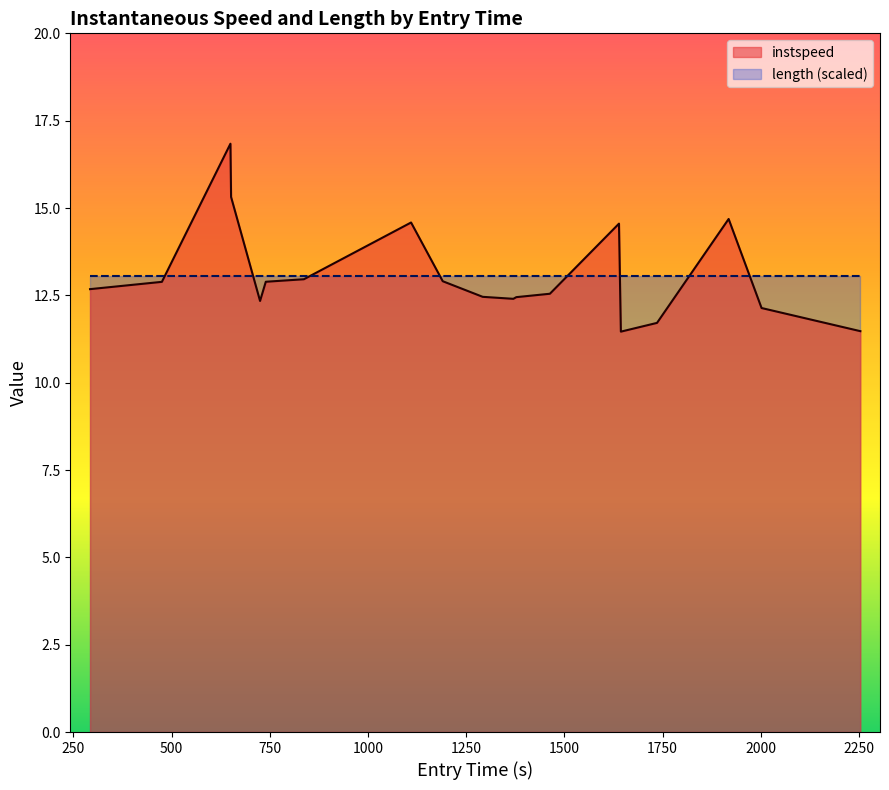

What is the sum of all values?

249.3